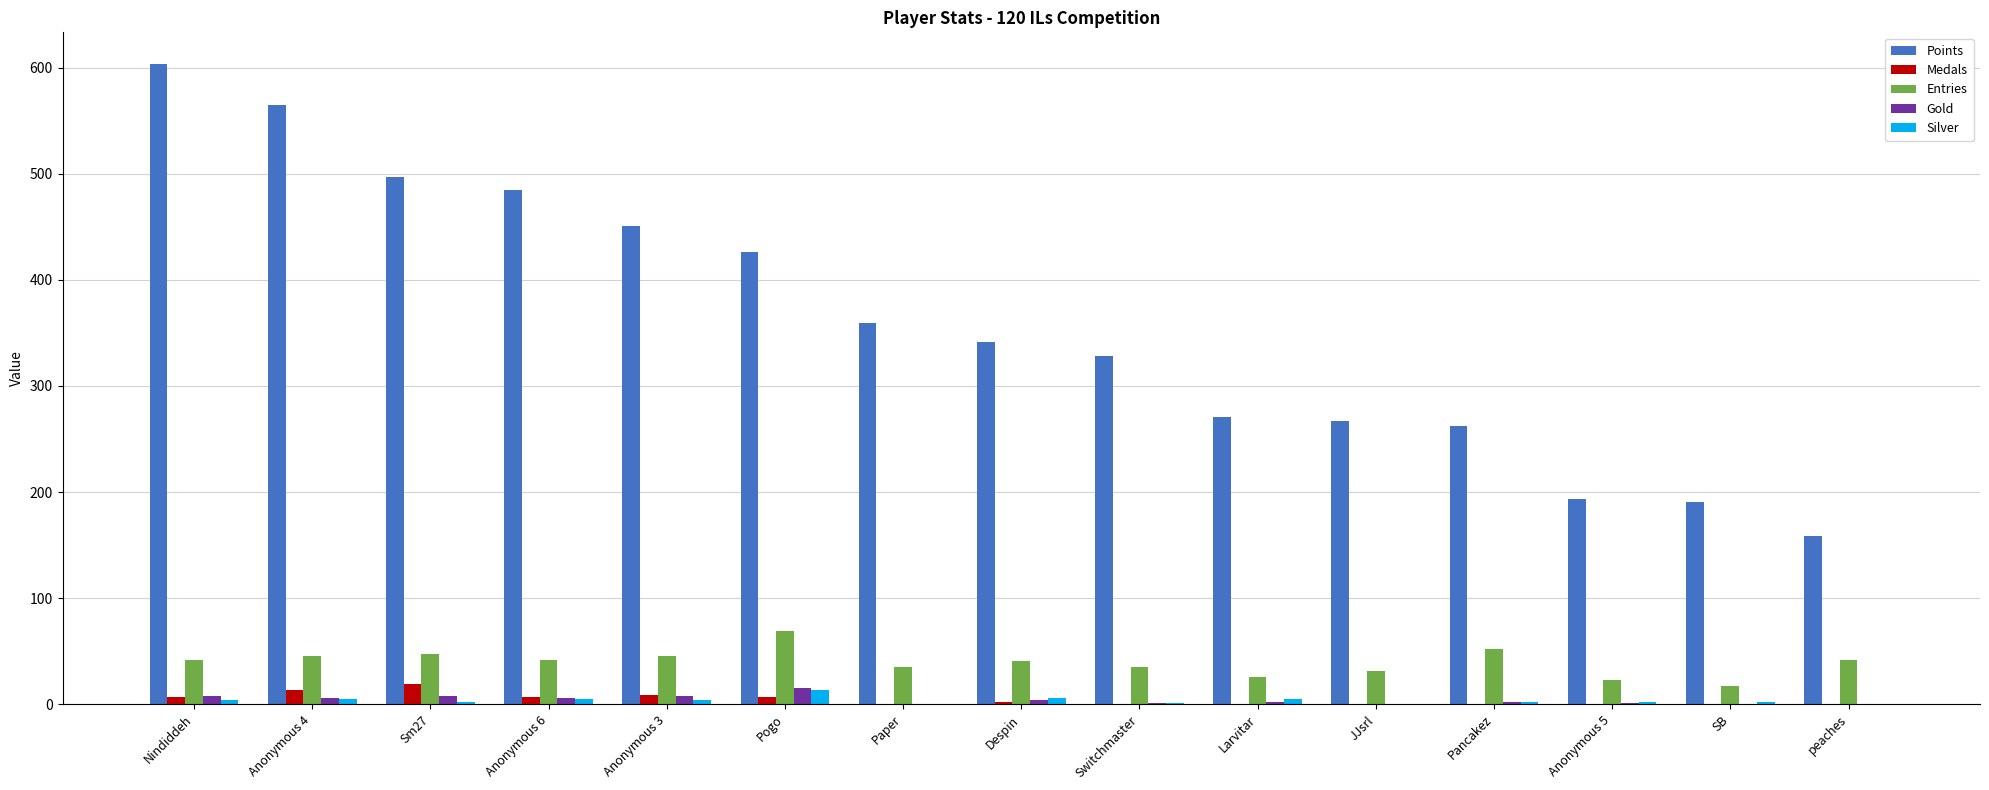

Which series has the largest total across all categories?

Points